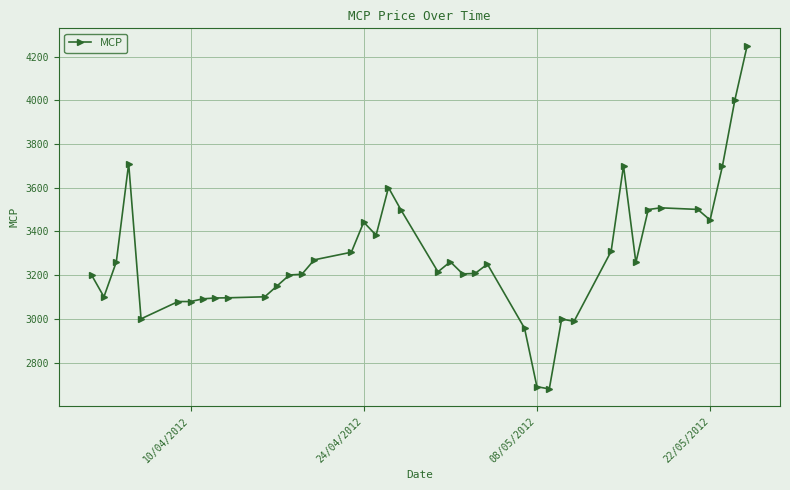

What is the minimum value shown in the chart?

2679.4